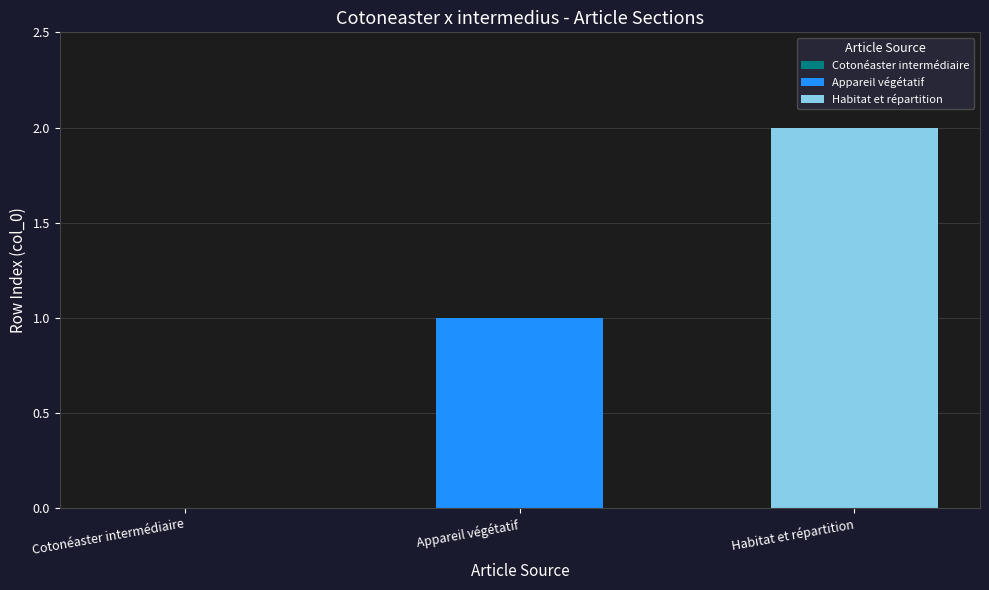

List the series in order of their overall mean, highest first.

Habitat et répartition, Appareil végétatif